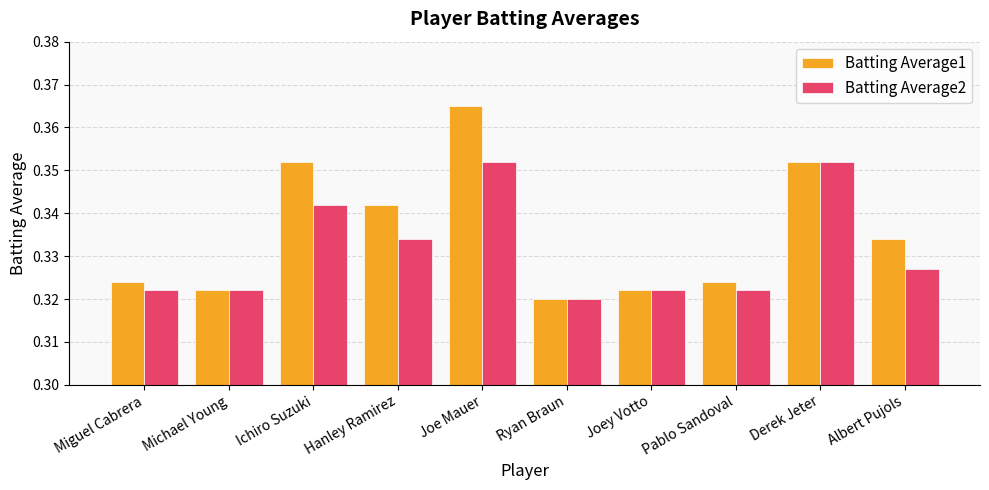

What position from the left is Ichiro Suzuki?

3